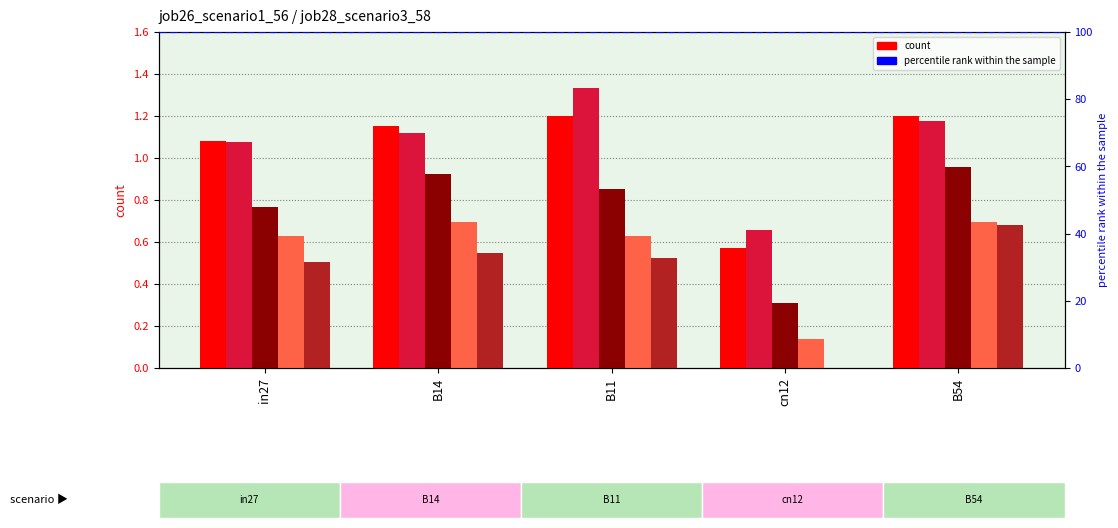

Where is job30_scenario1_62 nearest to the value 0?

cn12